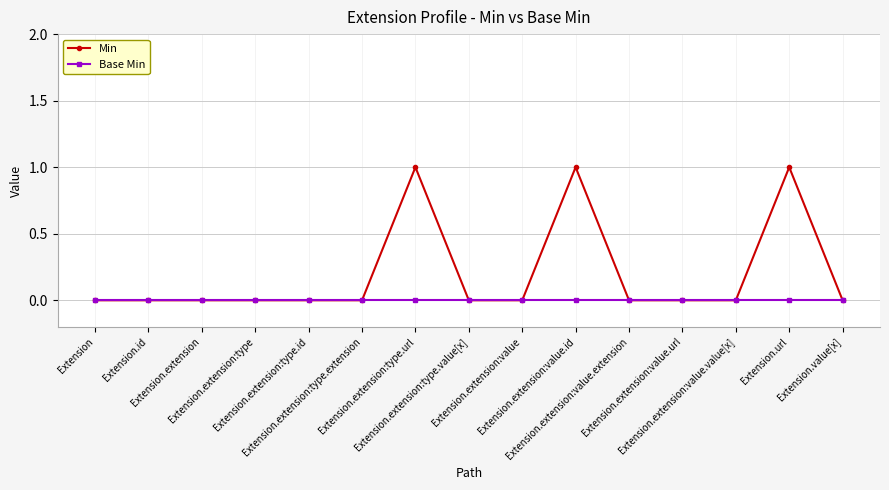

What is the value of the Min point at the 10th from the left?

1